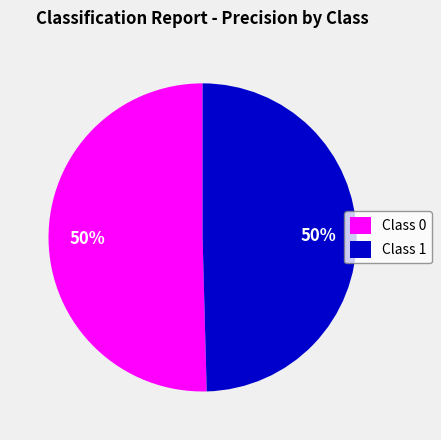

What percentage is the Class 0 slice, to the nearest percent?

50%